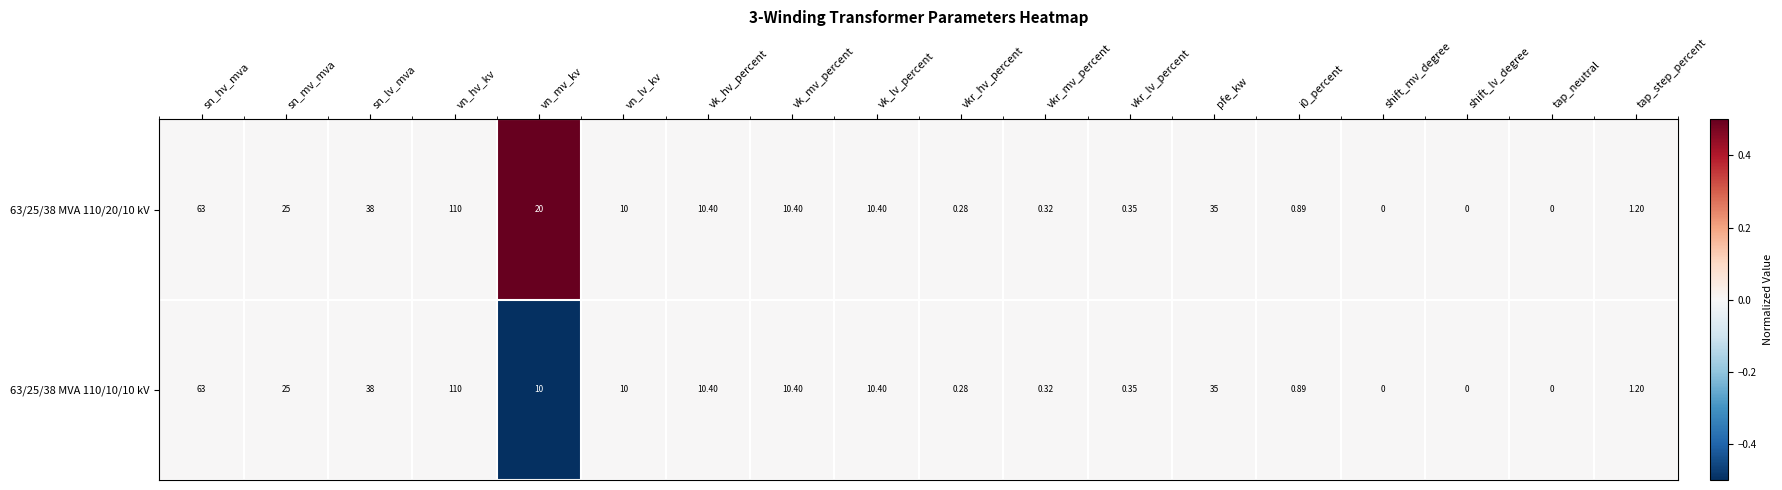

At which category is the sum across all series the highest?

vn_hv_kv